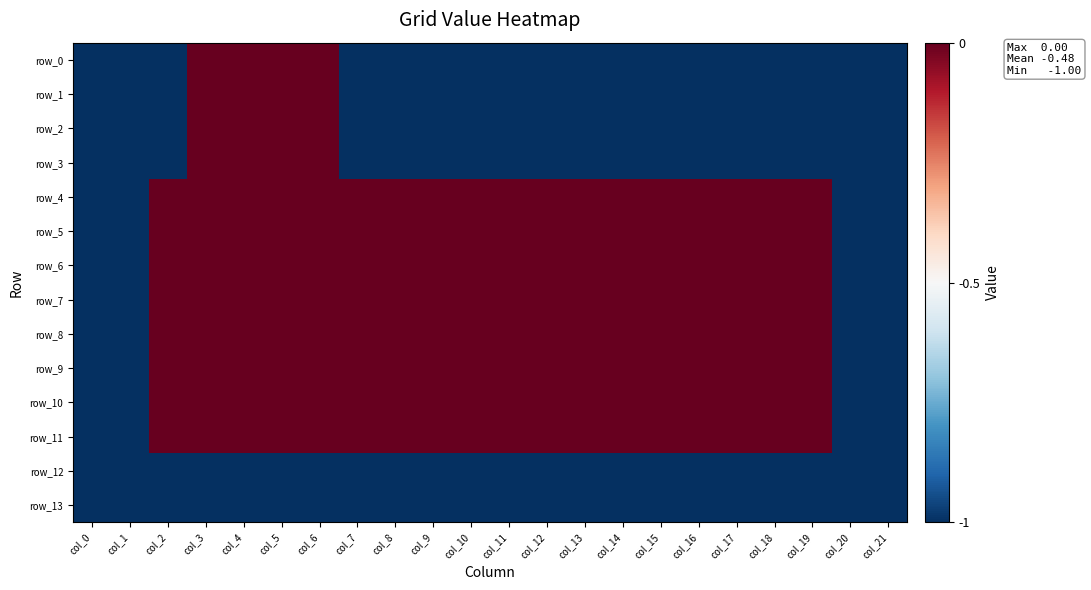

At which label is row_12 closest to -1?

col_0